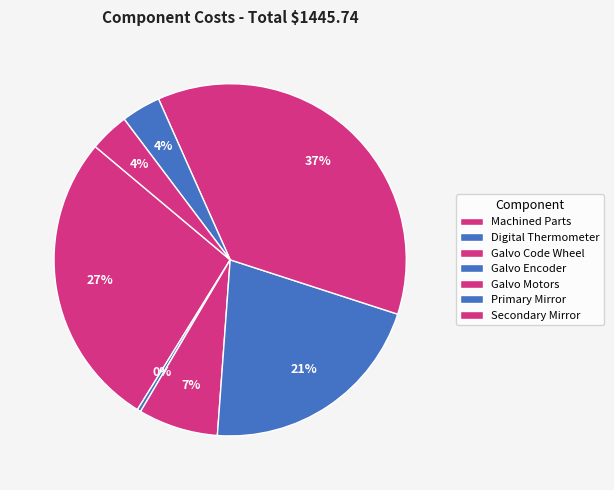

The Secondary Mirror slice represents 1% of the pie. True or false?

False